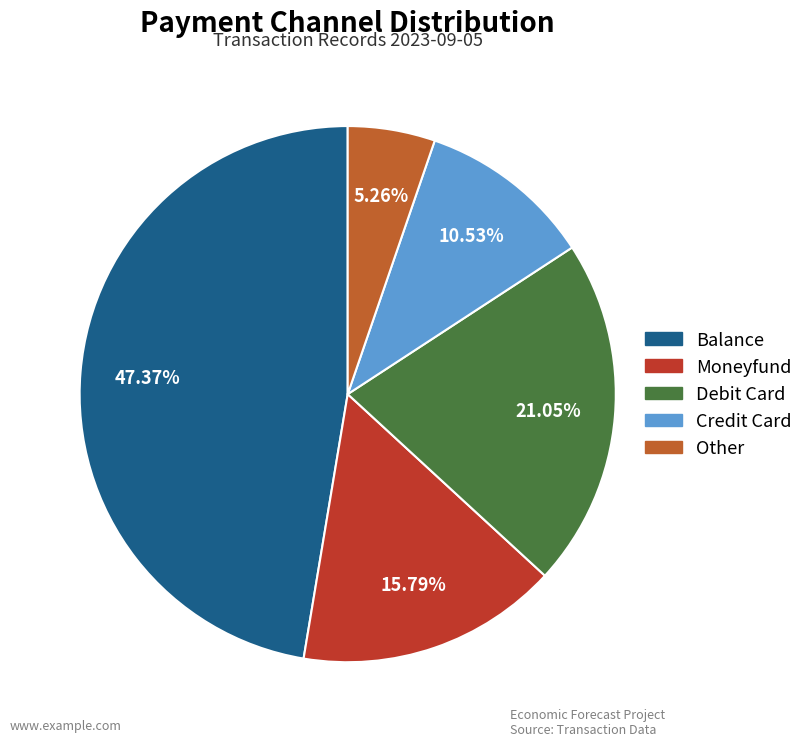

Is the sum of Debit Card and Balance greater than half?

Yes